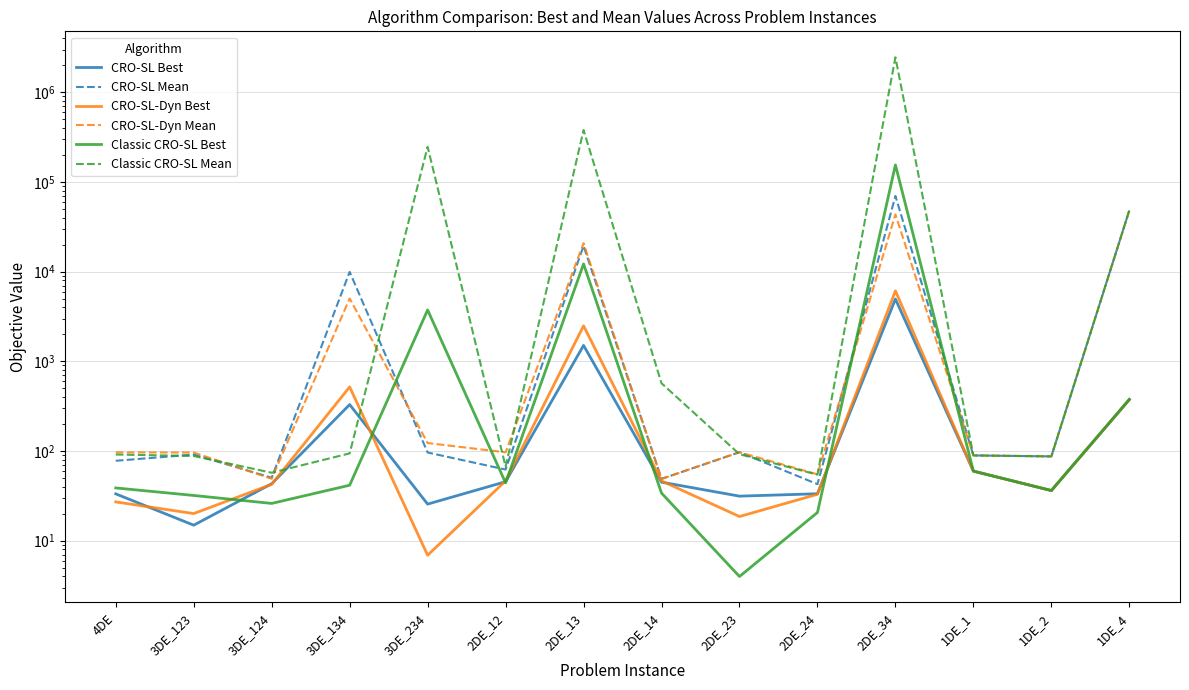

What value does the Classic CRO-SL Mean series have at 3DE_134?

94.0